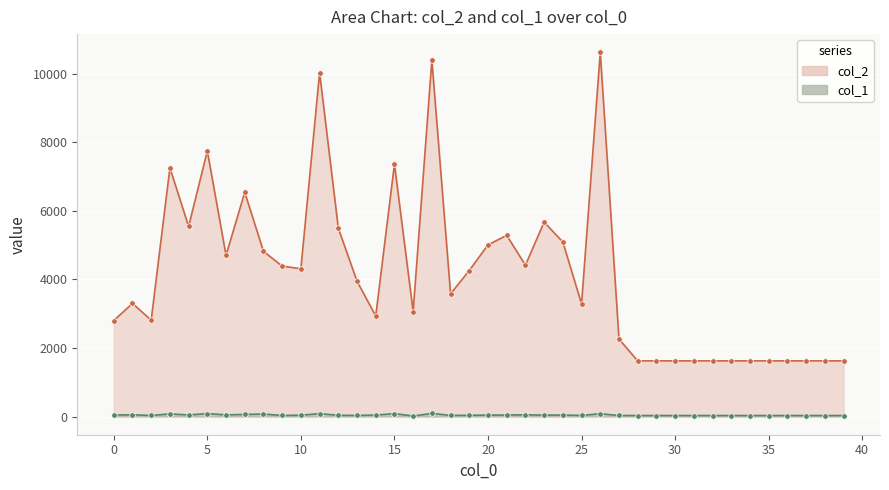

Is it true that col_1 line equals 72 at 35?

True